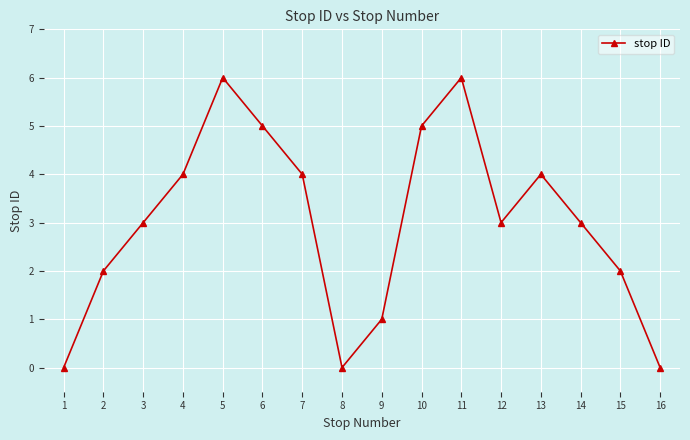

What is the sum of all values?

48